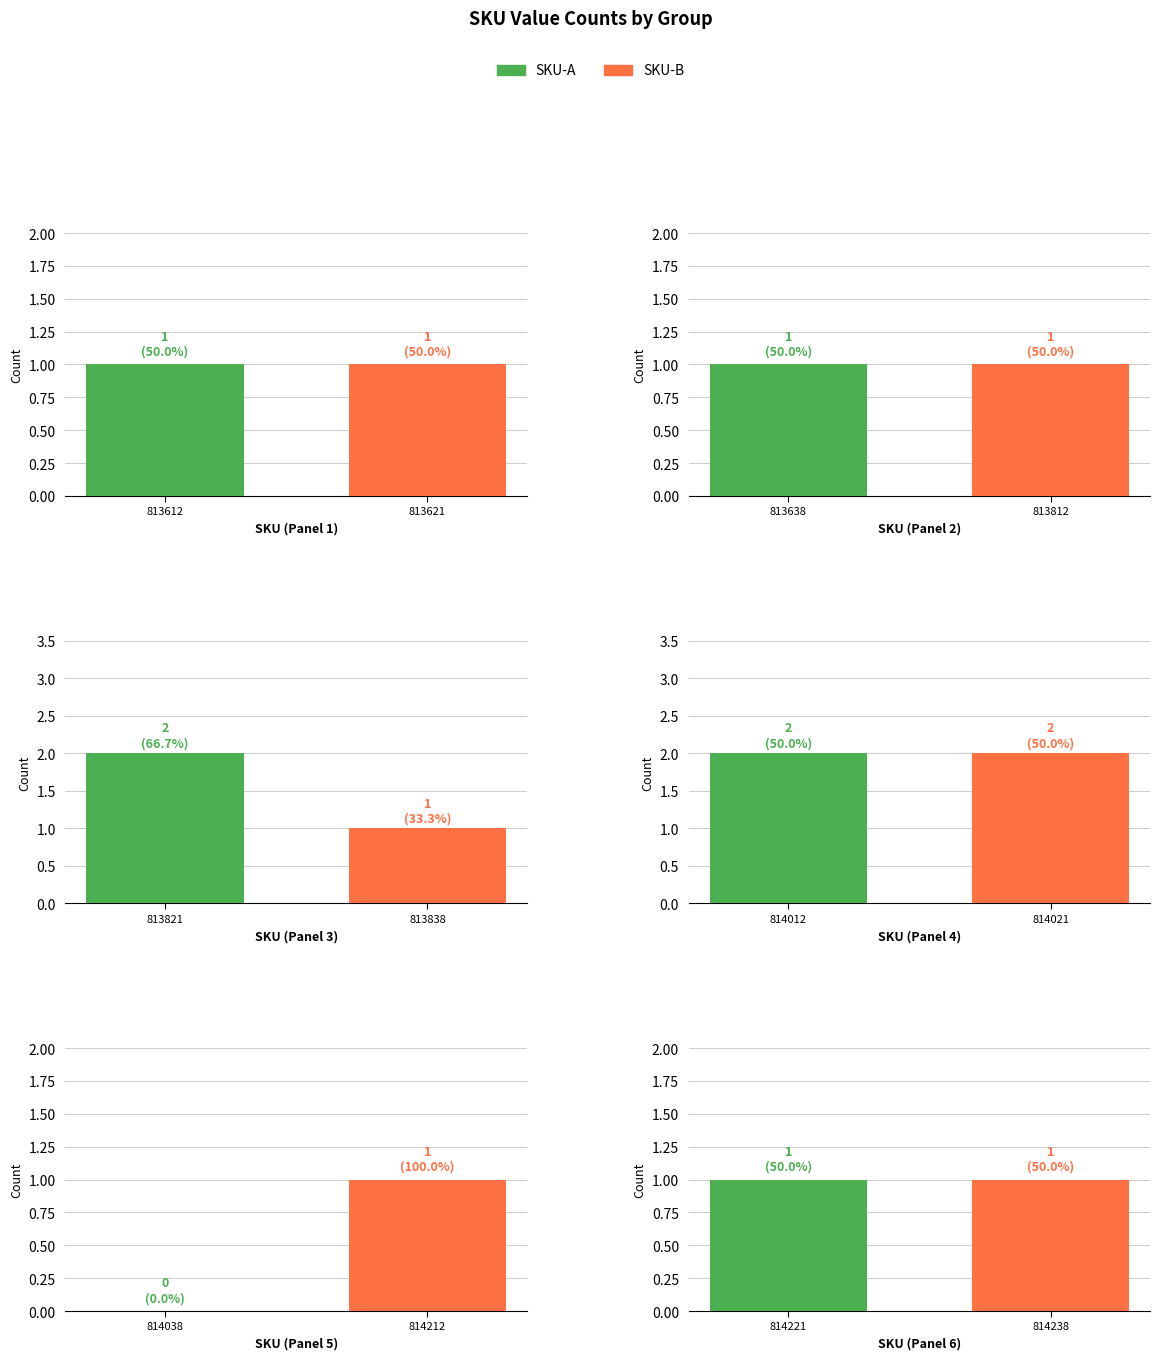

The value at 231520010814212 is 1. True or false?

False